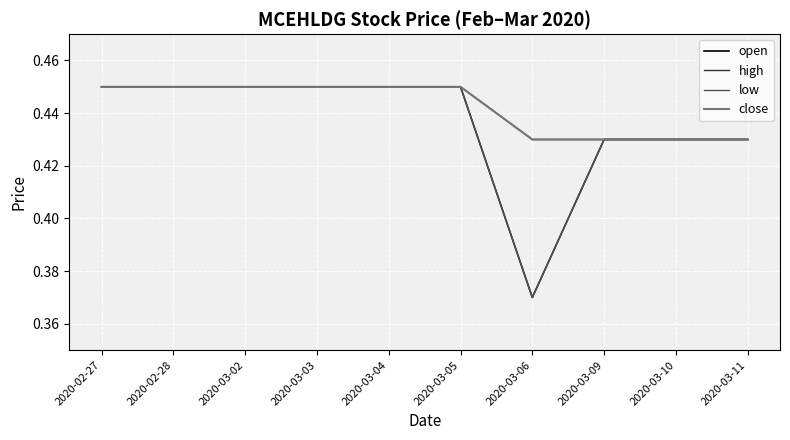

Rank the series by their maximum value, from highest to lowest.

open, high, low, close